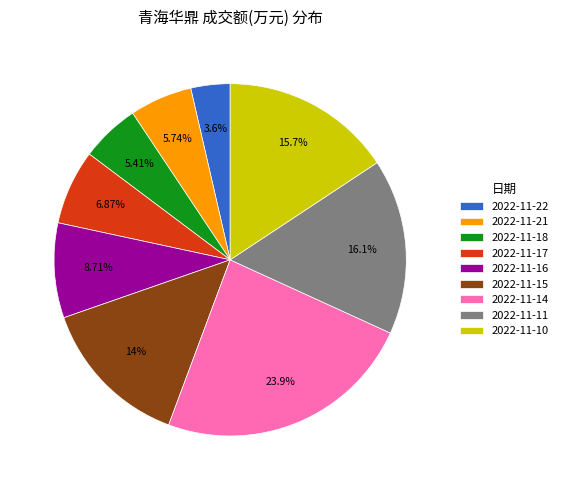

Does 2022-11-18 represent more than half of the total?

No